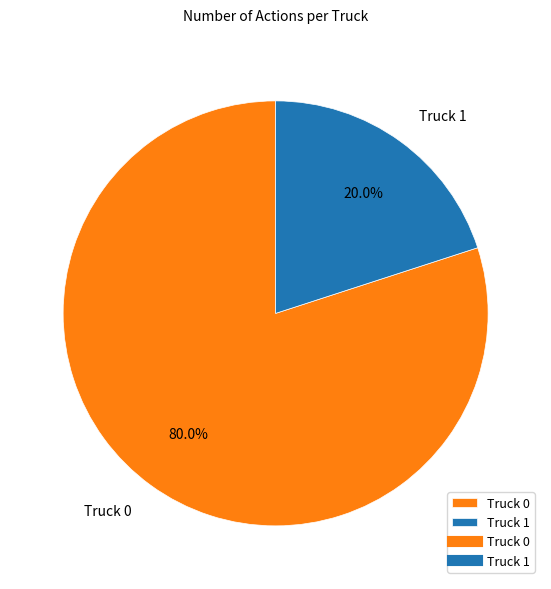

To the nearest percent, what is the difference between the largest and smallest slice percentages?

60%